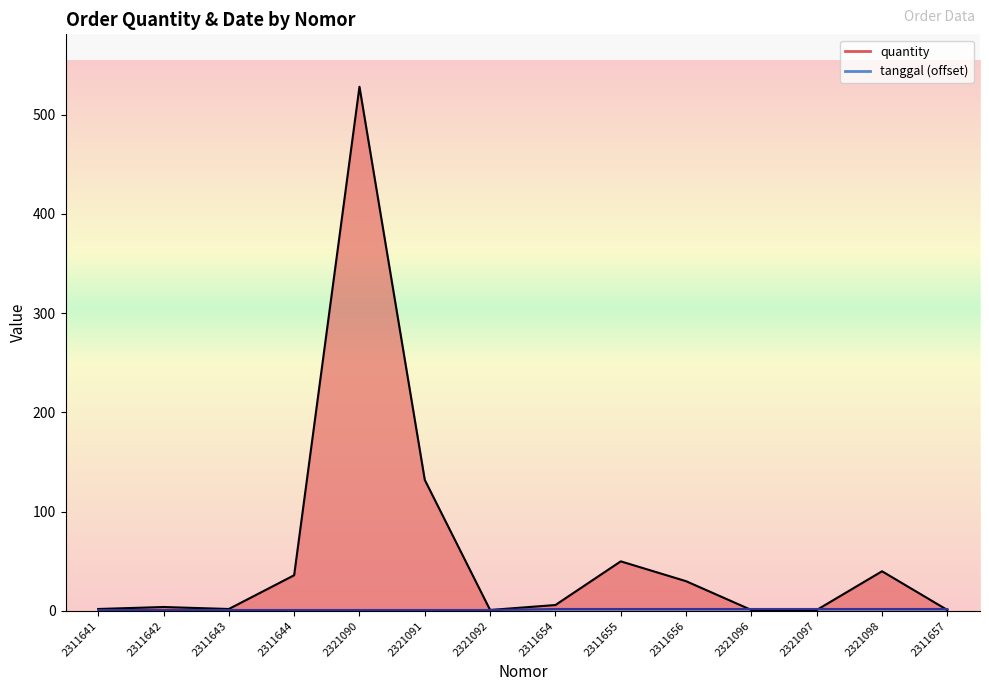

What is the difference between the maximum and minimum values in the tanggal series?

1